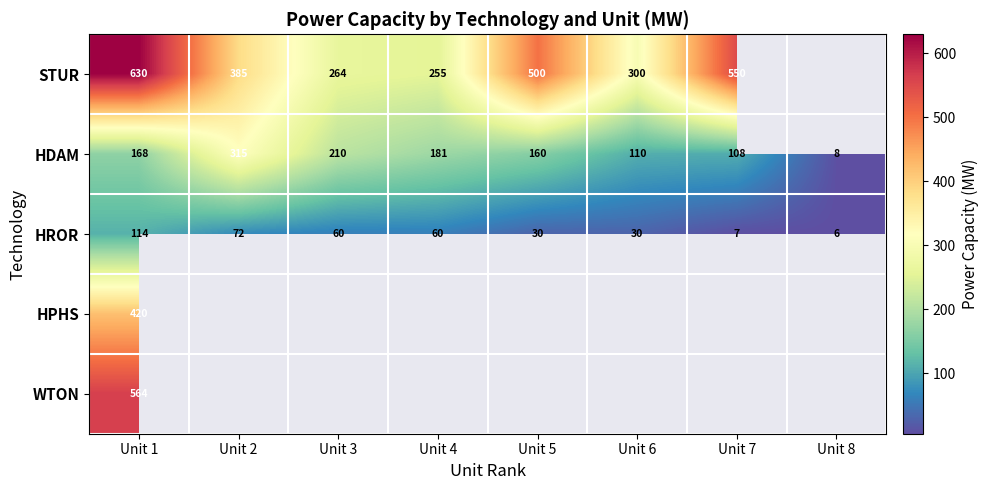

Where does the HROR series first go above 60?

Unit 1